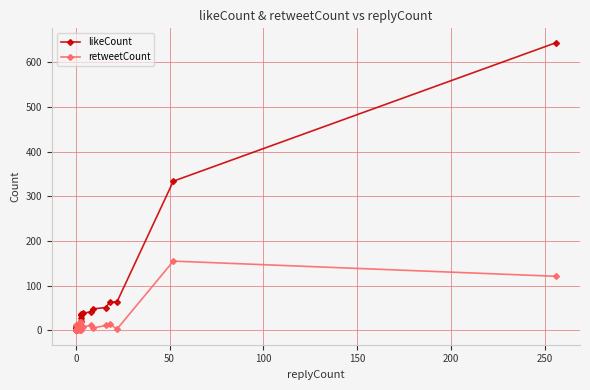

How many times do retweetCount and likeCount cross each other?

4